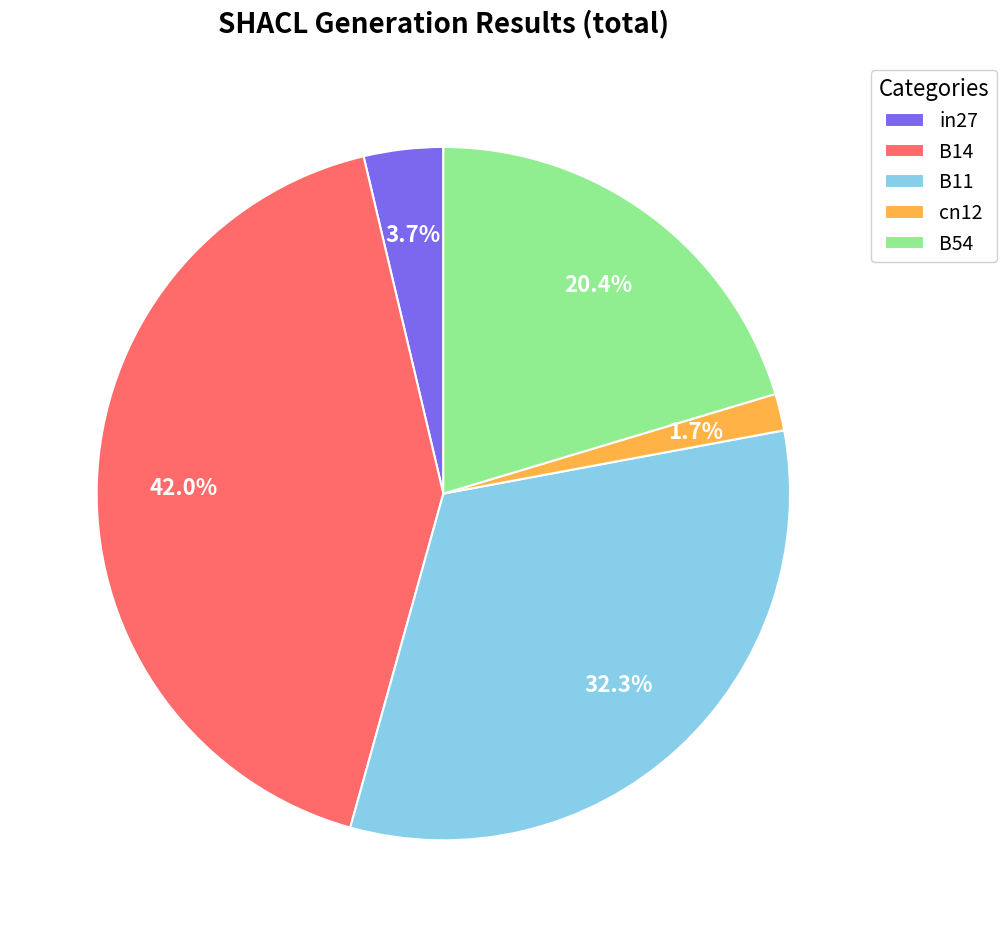

Between B11 and B14, which is larger?

B14